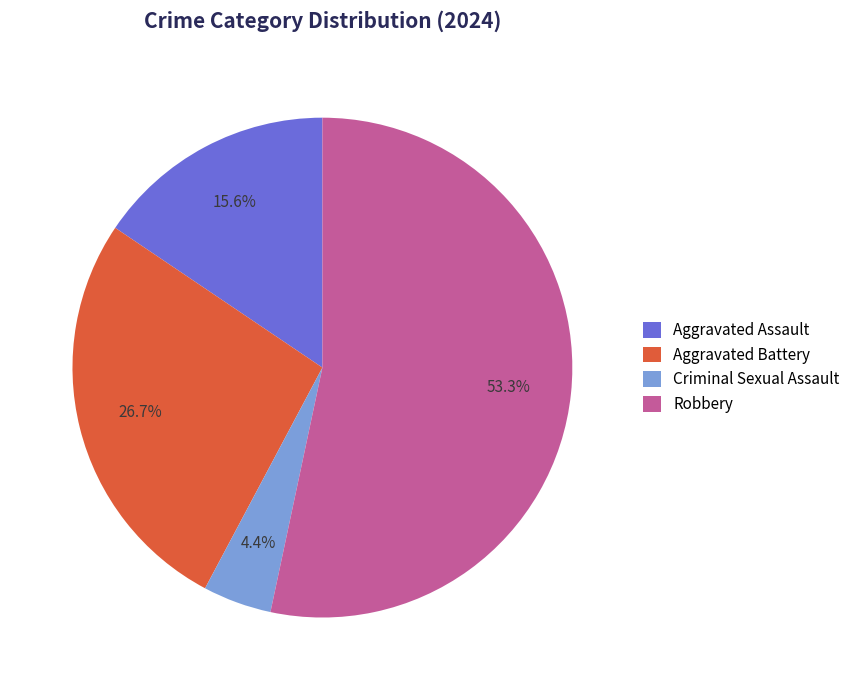

Between Robbery and Aggravated Battery, which is larger?

Robbery